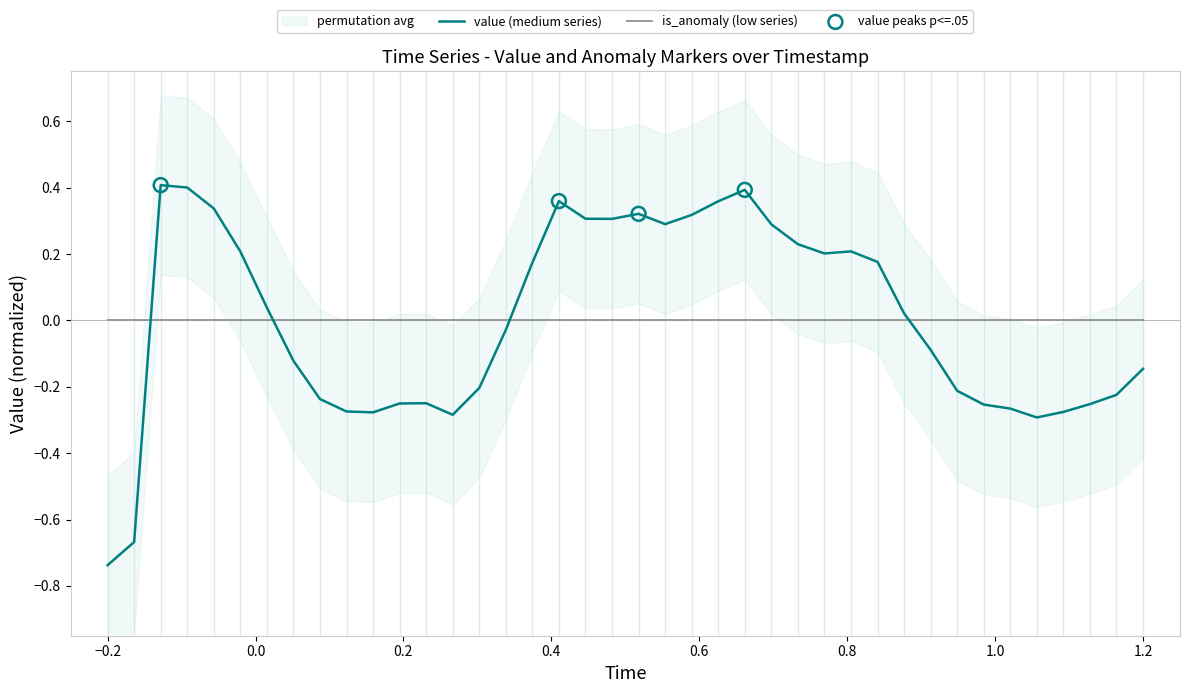

Between 17 and 24, which is larger?

24